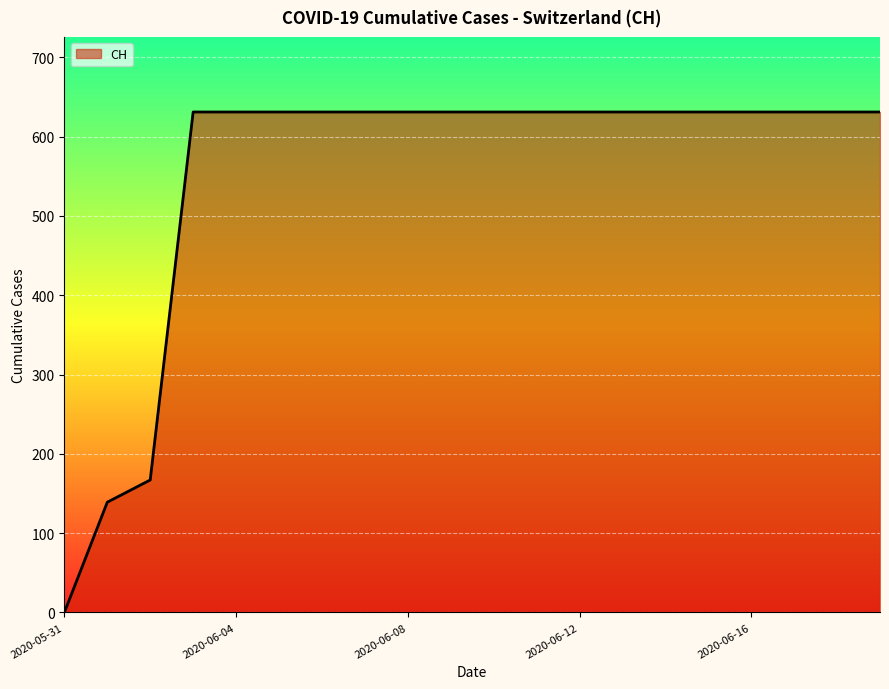

What is the greatest value displayed?

631